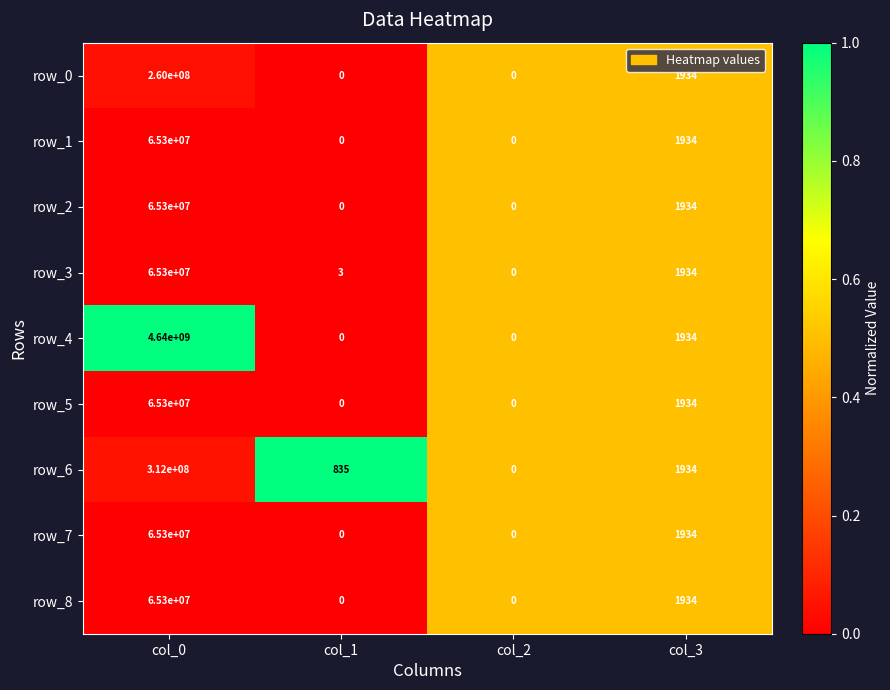

Which series has the largest total across all categories?

row_4